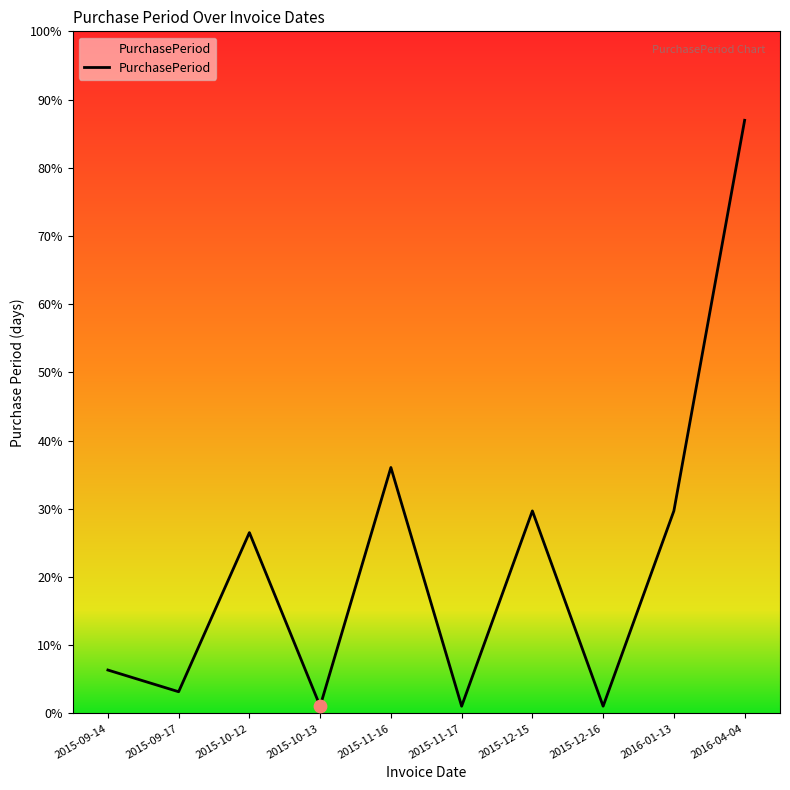

Is this an area chart (filled region under the line)?

Yes